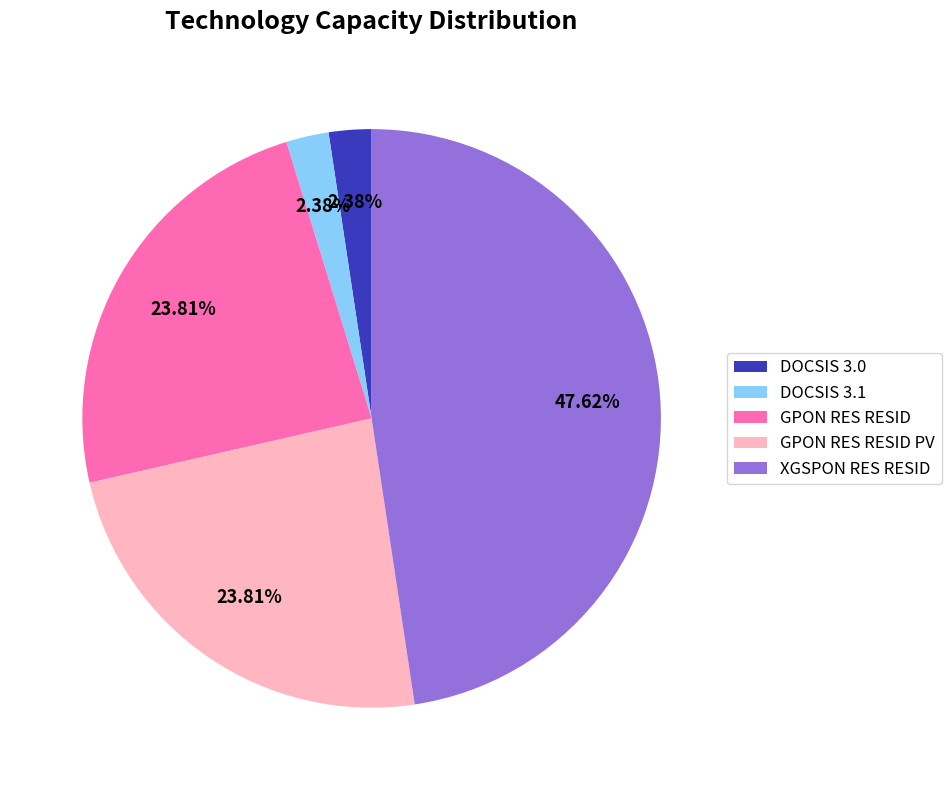

The DOCSIS 3.0 slice represents 2% of the pie. True or false?

True